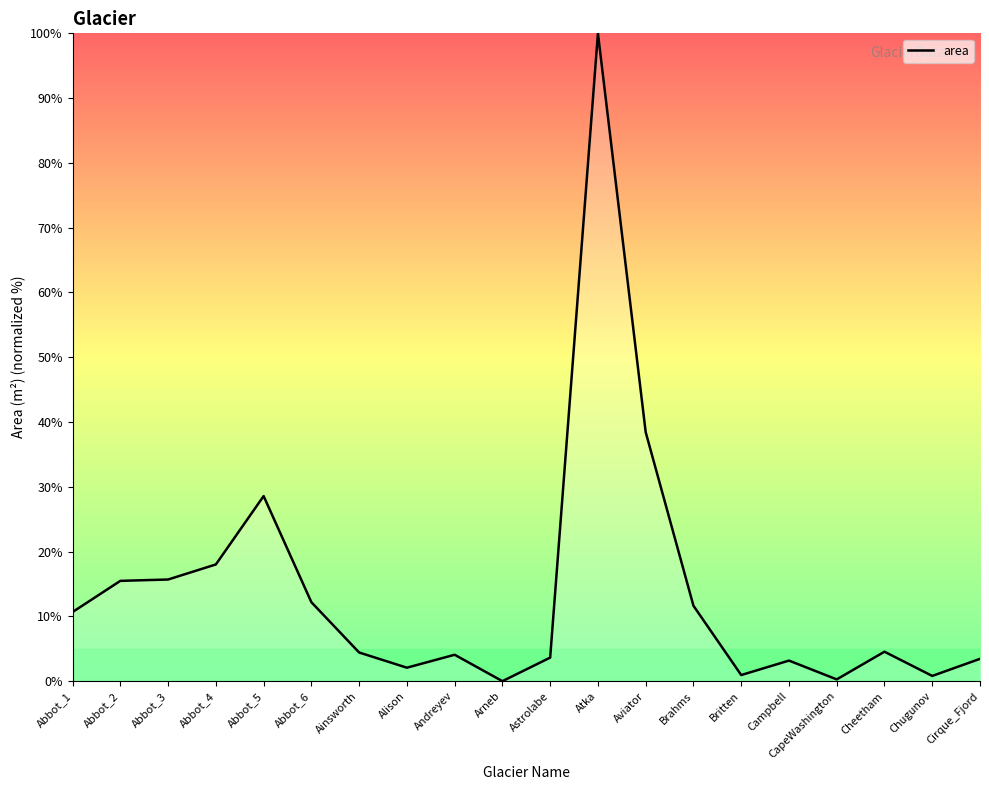

What is the change in value from Abbot_3 to Alison?

-13.6